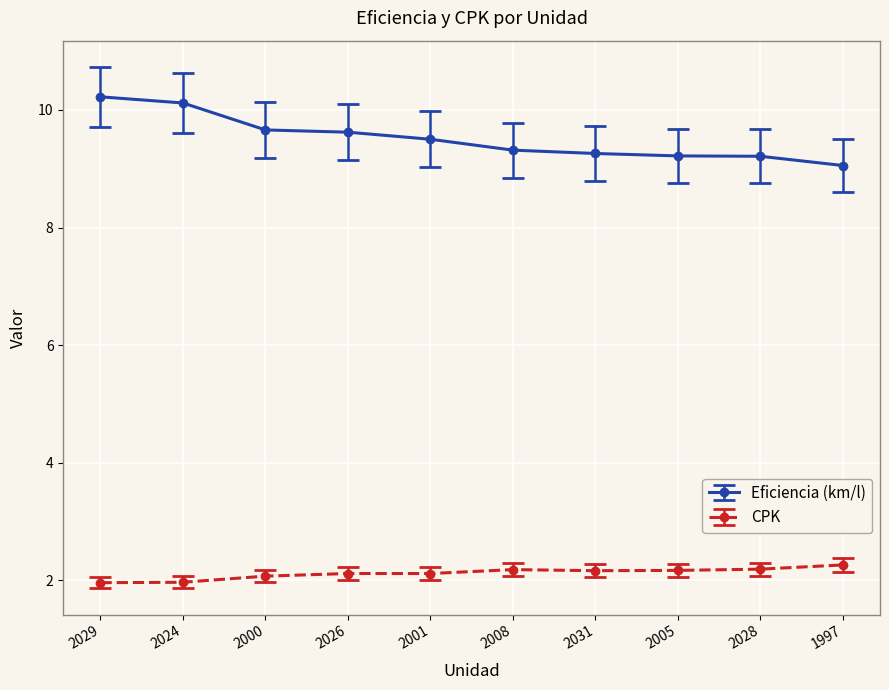

Does the chart have visible grid lines?

Yes